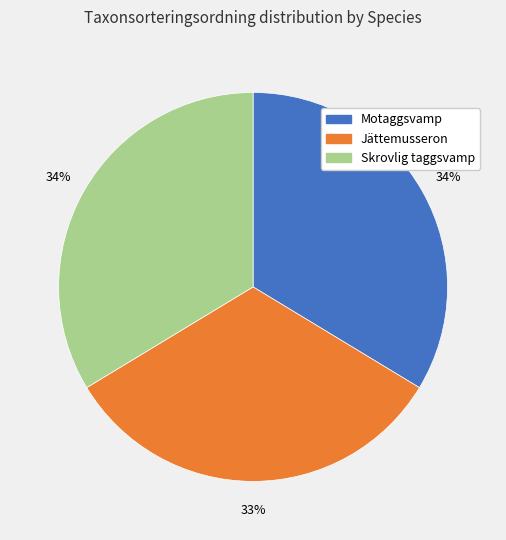

To the nearest percent, what is the difference between the largest and smallest slice percentages?

1%